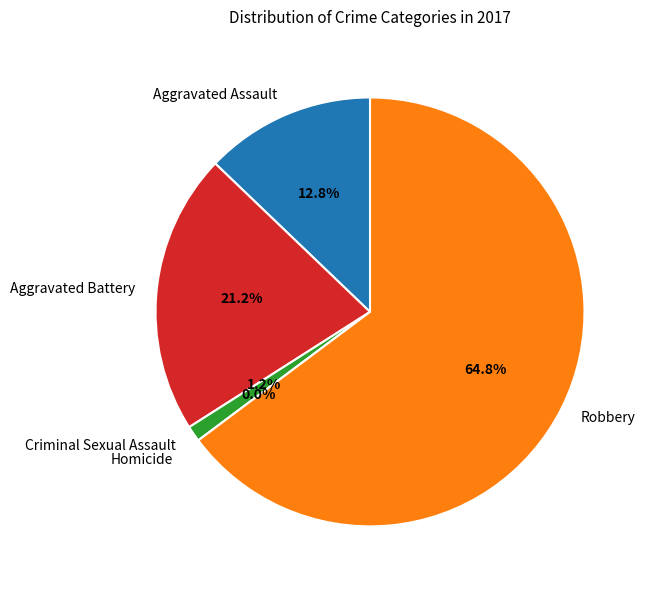

What percentage is the Robbery slice, to the nearest percent?

65%